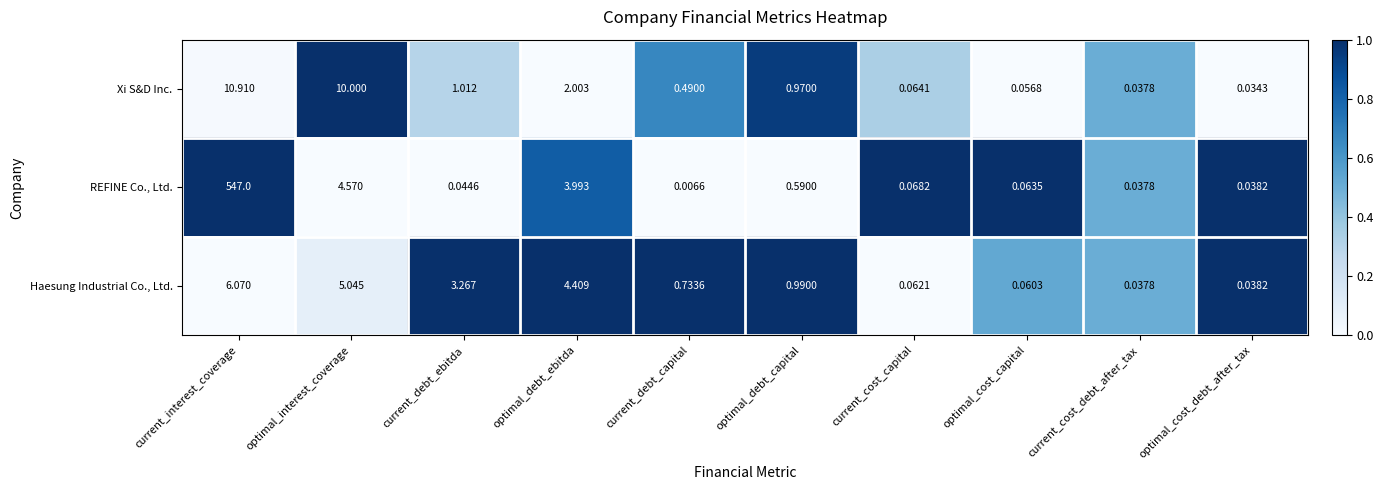

At which category is the sum across all series the highest?

current_interest_coverage